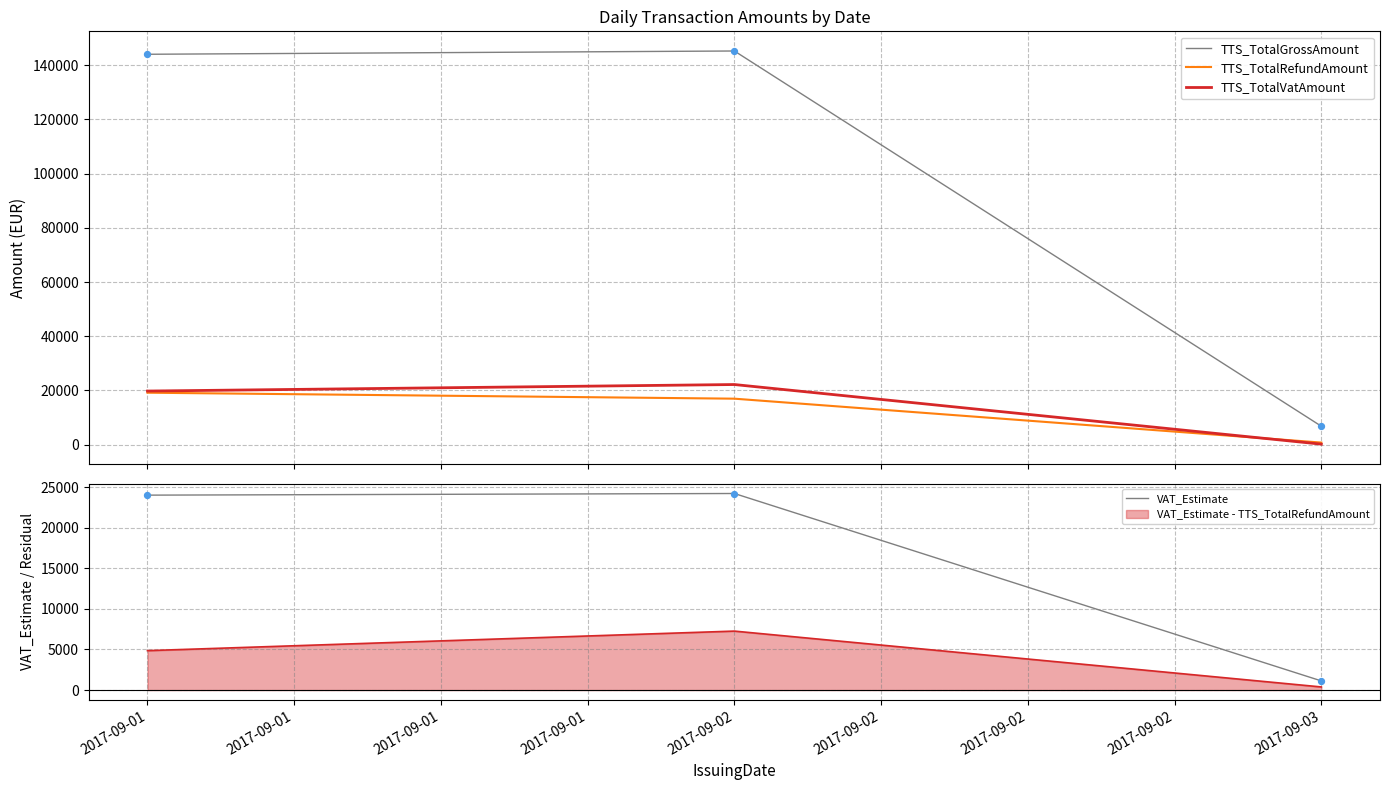

Which series has the largest total across all categories?

TTS_TotalGrossAmount